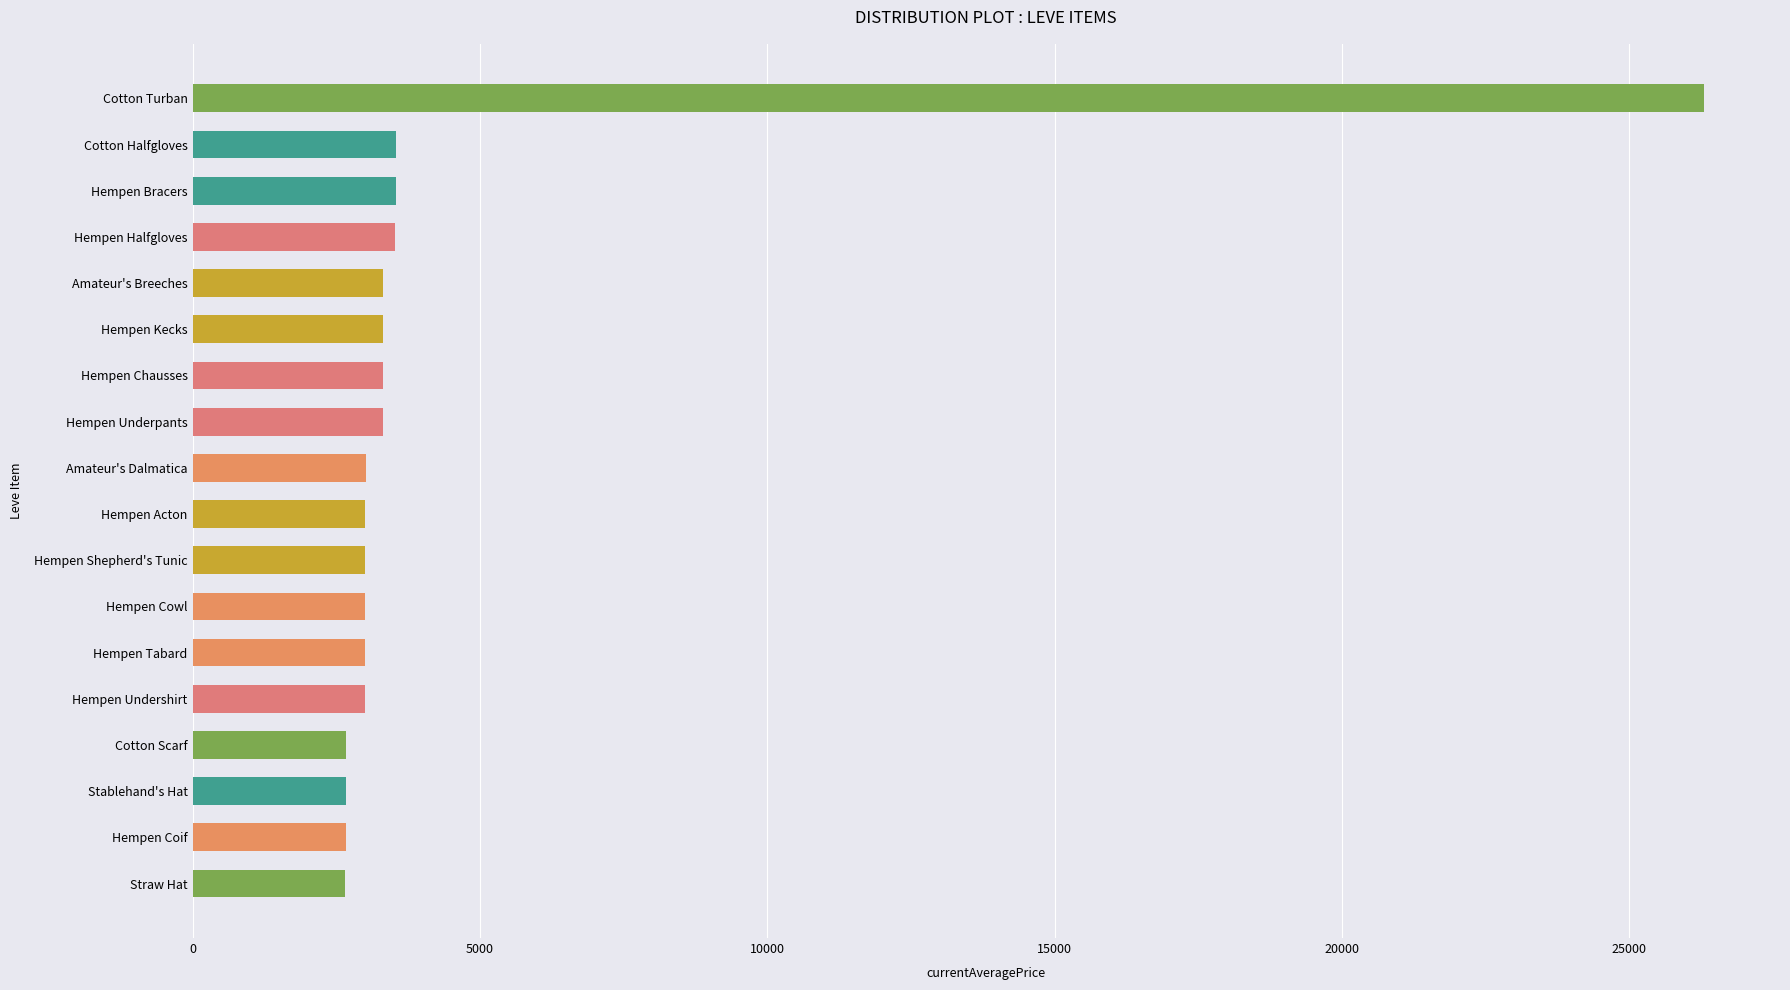

What is the label of the 11th bar from the bottom?

Hempen Underpants